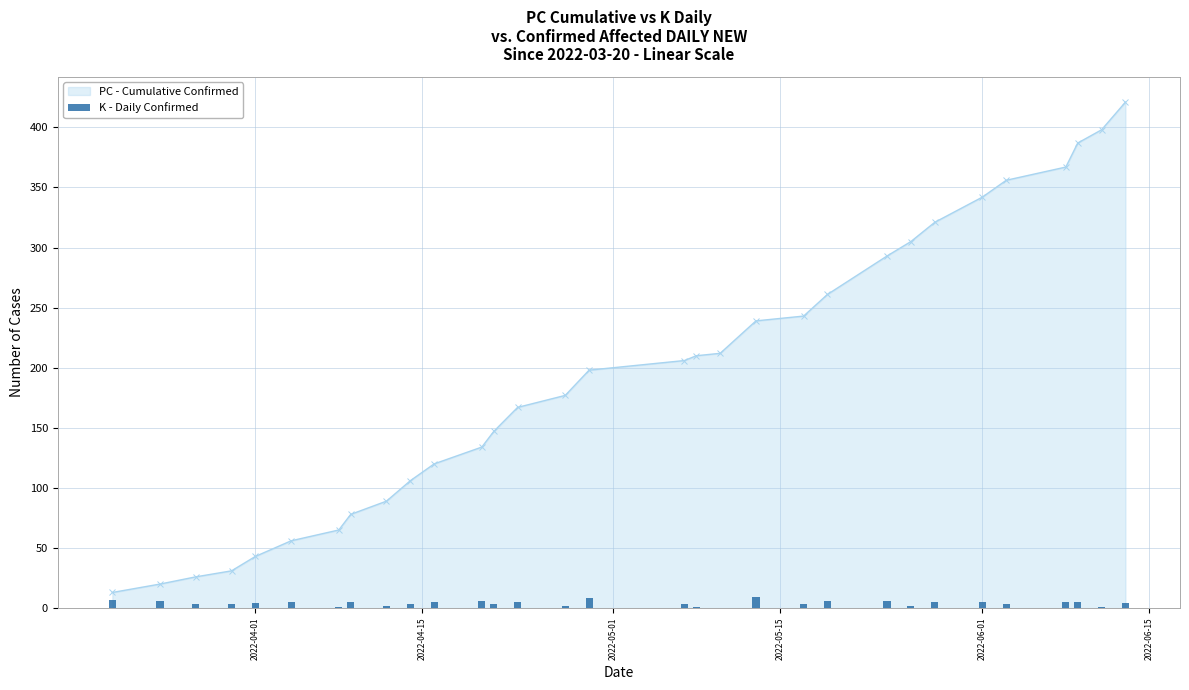

How many bars are there in total?

31